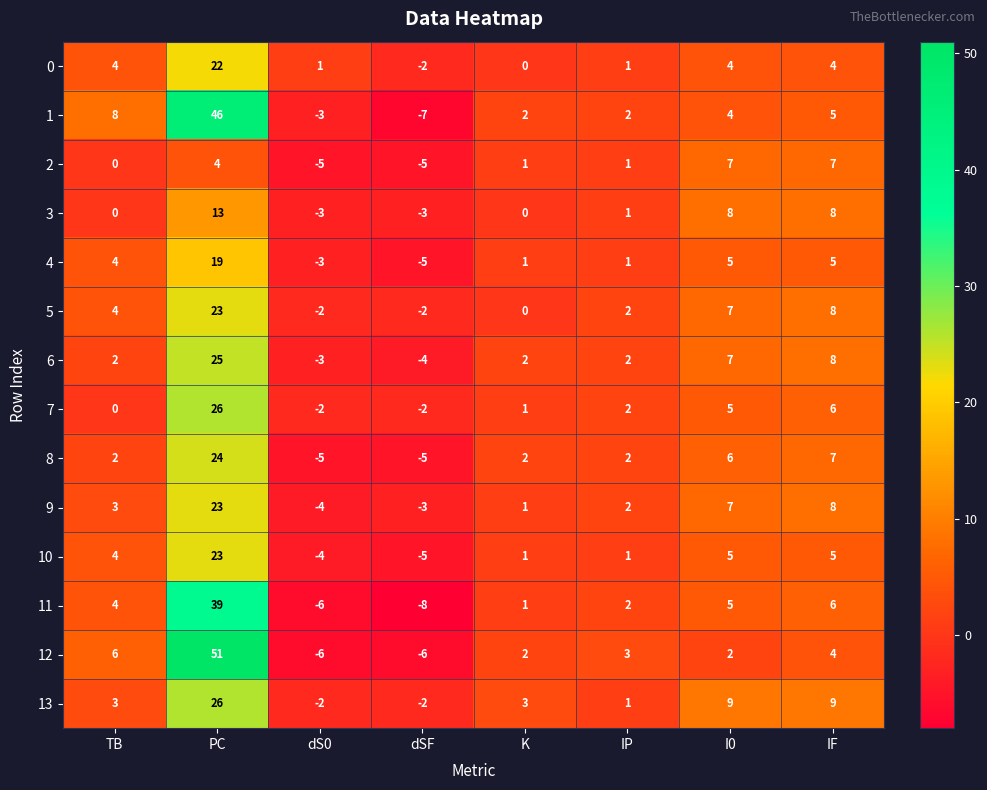

What is the total value across all series at K?

17